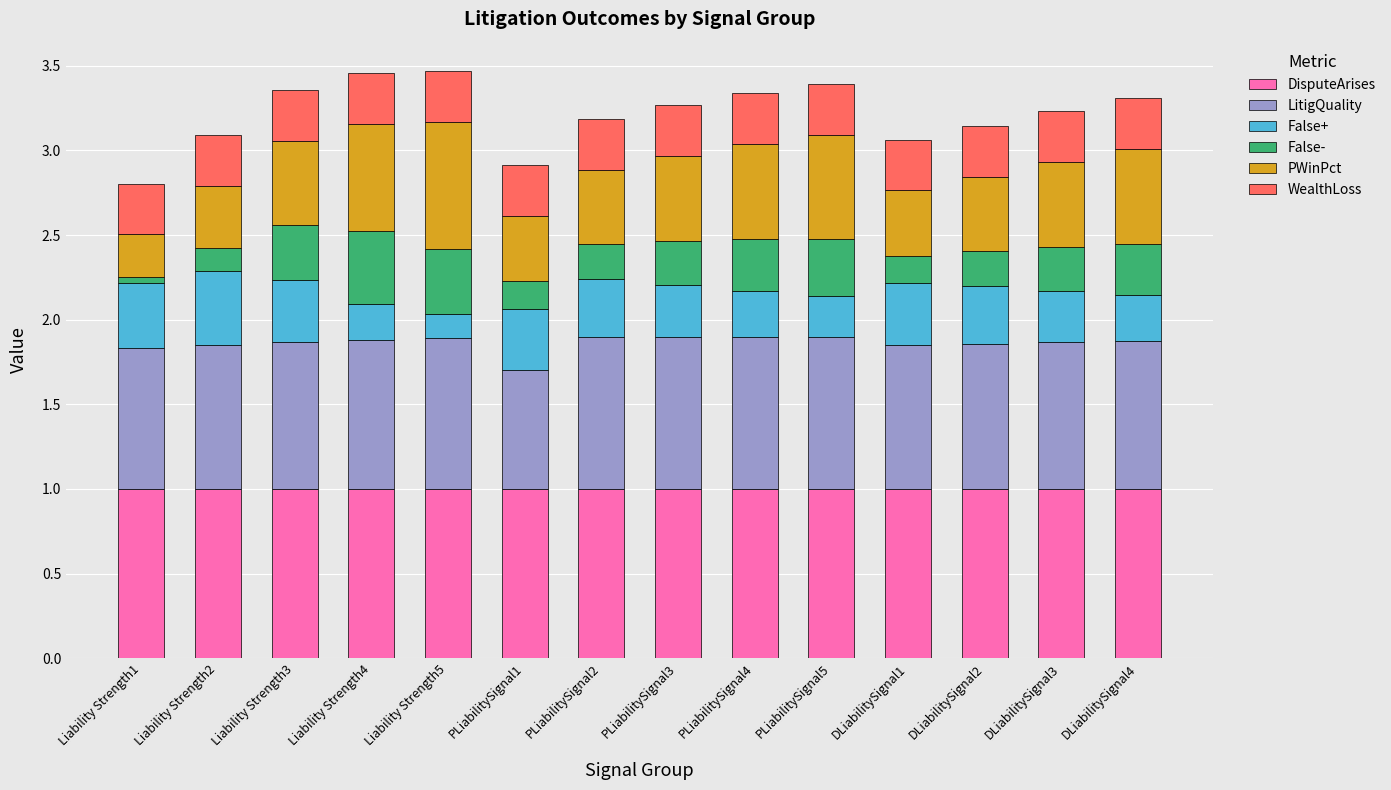

Is it true that DisputeArises equals 0.7 at Liability Strength4?

False